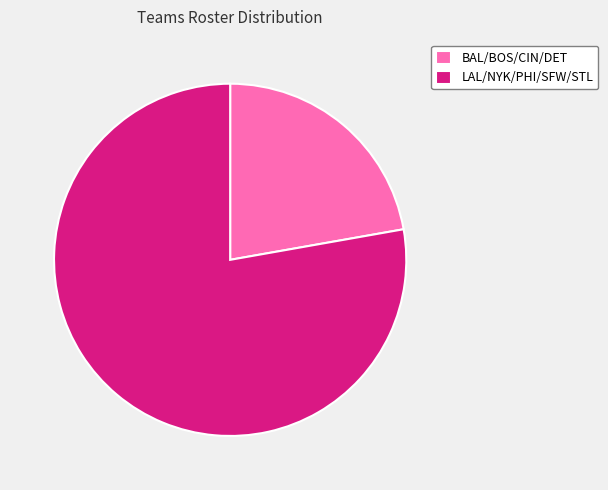

Count the number of slices in the pie.

2